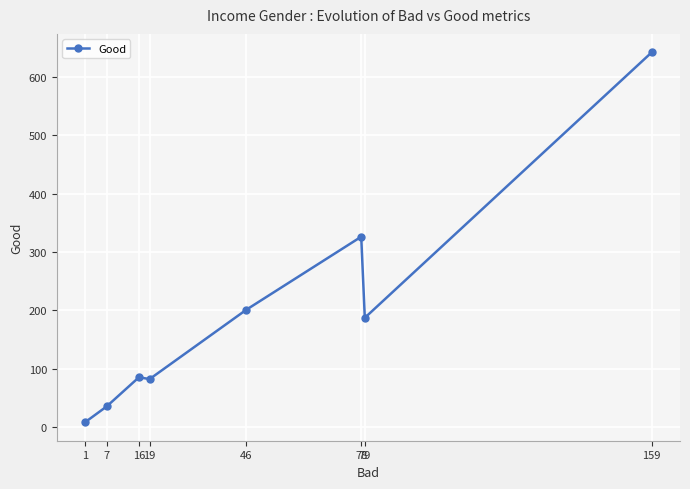

What is the difference between the maximum and minimum values?

634